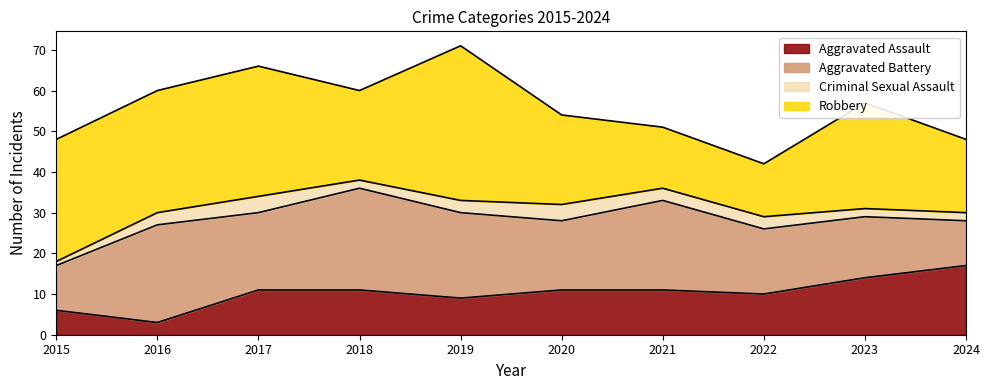

In Robbery, how many points are lower than both neighbors (excluding endpoints)?

2